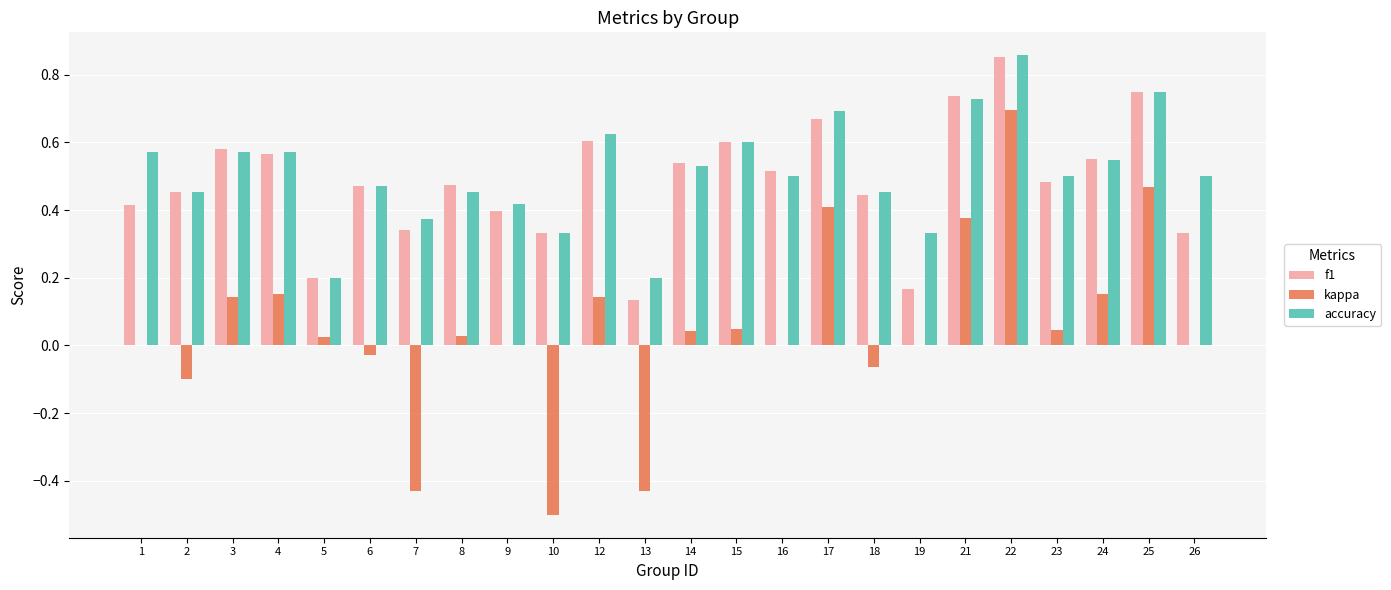

At which label does accuracy reach its peak?

22